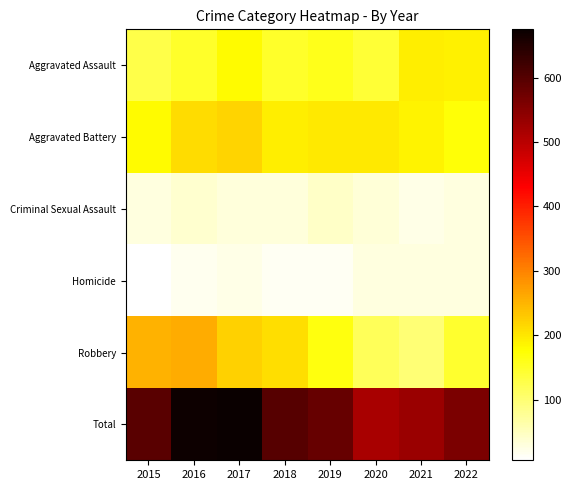

Rank the series at 2022 from lowest to highest value.

Criminal Sexual Assault, Homicide, Robbery, Aggravated Battery, Aggravated Assault, Total